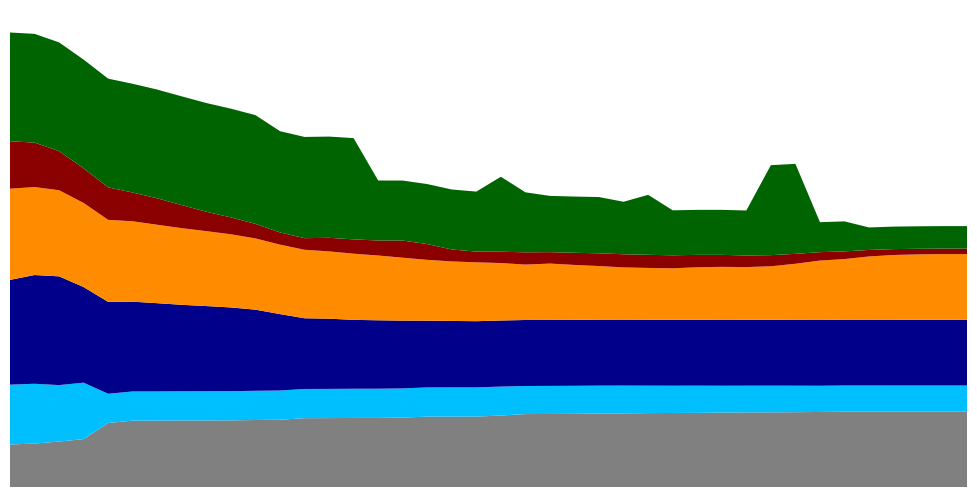

Reading left to right, what are all the values shown in this chart?

Hypervolume: 0=0.4	1=0.4	2=0.4	3=0.4	4=0.6	5=0.6	6=0.6	7=0.6	8=0.6	9=0.6	10=0.6	11=0.6	12=0.6	13=0.6	14=0.6	15=0.6	16=0.6	17=0.6	18=0.6	19=0.6	20=0.7	21=0.7	22=0.7	23=0.7	24=0.7	25=0.7	26=0.7	27=0.7	28=0.7	29=0.7	30=0.7	31=0.7	32=0.7	33=0.7	34=0.7	35=0.7	36=0.7	37=0.7	38=0.7	39=0.7
Min error: 0=0.6	1=0.6	2=0.5	3=0.5	4=0.3	5=0.3	6=0.3	7=0.3	8=0.3	9=0.3	10=0.3	11=0.3	12=0.3	13=0.3	14=0.3	15=0.3	16=0.3	17=0.3	18=0.3	19=0.3	20=0.3	21=0.3	22=0.3	23=0.3	24=0.3	25=0.3	26=0.3	27=0.3	28=0.3	29=0.2	30=0.2	31=0.2	32=0.2	33=0.2	34=0.2	35=0.2	36=0.2	37=0.2	38=0.2	39=0.2
Max error: 0=1.0	1=1.0	2=1.0	3=0.9	4=0.8	5=0.8	6=0.8	7=0.8	8=0.8	9=0.8	10=0.7	11=0.7	12=0.7	13=0.6	14=0.6	15=0.6	16=0.6	17=0.6	18=0.6	19=0.6	20=0.6	21=0.6	22=0.6	23=0.6	24=0.6	25=0.6	26=0.6	27=0.6	28=0.6	29=0.6	30=0.6	31=0.6	32=0.6	33=0.6	34=0.6	35=0.6	36=0.6	37=0.6	38=0.6	39=0.6
Avg error: 0=0.8	1=0.8	2=0.8	3=0.8	4=0.8	5=0.7	6=0.7	7=0.7	8=0.7	9=0.7	10=0.7	11=0.6	12=0.6	13=0.6	14=0.6	15=0.6	16=0.6	17=0.6	18=0.5	19=0.5	20=0.5	21=0.5	22=0.5	23=0.5	24=0.5	25=0.5	26=0.5	27=0.5	28=0.5	29=0.5	30=0.5	31=0.5	32=0.5	33=0.5	34=0.6	35=0.6	36=0.6	37=0.6	38=0.6	39=0.6
Avg gate fit: 0=0.4	1=0.4	2=0.4	3=0.3	4=0.3	5=0.3	6=0.2	7=0.2	8=0.2	9=0.2	10=0.1	11=0.1	12=0.1	13=0.1	14=0.1	15=0.1	16=0.2	17=0.1	18=0.1	19=0.1	20=0.1	21=0.1	22=0.1	23=0.1	24=0.1	25=0.1	26=0.1	27=0.1	28=0.1	29=0.1	30=0.1	31=0.1	32=0.1	33=0.1	34=0.1	35=0.1	36=0.1	37=0.1	38=0.1	39=0.1
Max gate fit: 0=1.0	1=1.0	2=1.0	3=1.0	4=1.0	5=1.0	6=1.0	7=1.0	8=1.0	9=1.0	10=1.0	11=0.9	12=0.9	13=0.9	14=0.9	15=0.6	16=0.6	17=0.6	18=0.6	19=0.6	20=0.7	21=0.6	22=0.5	23=0.5	24=0.5	25=0.5	26=0.6	27=0.4	28=0.4	29=0.4	30=0.4	31=0.8	32=0.8	33=0.3	34=0.3	35=0.2	36=0.2	37=0.2	38=0.2	39=0.2